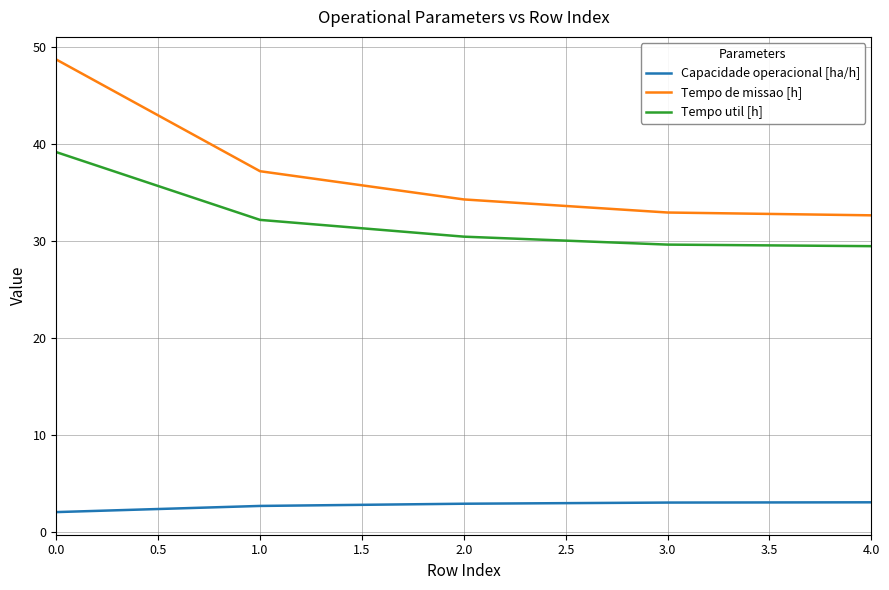

Which series has the largest range (max minus min)?

Tempo de missao [h]